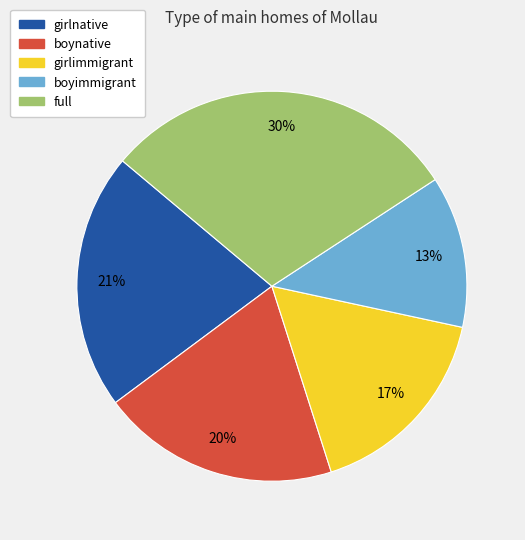

To the nearest percent, what is the combined percentage of girlnative and boyimmigrant?

34%